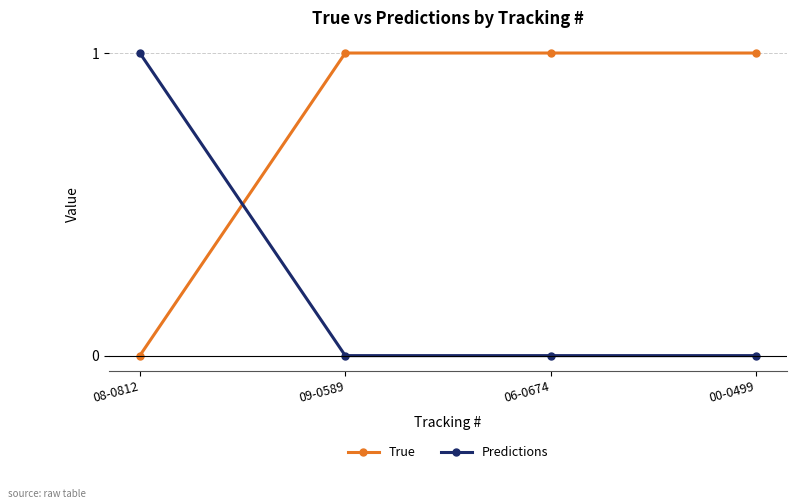

At 06-0674, list the series in order from smallest to largest.

Predictions, True